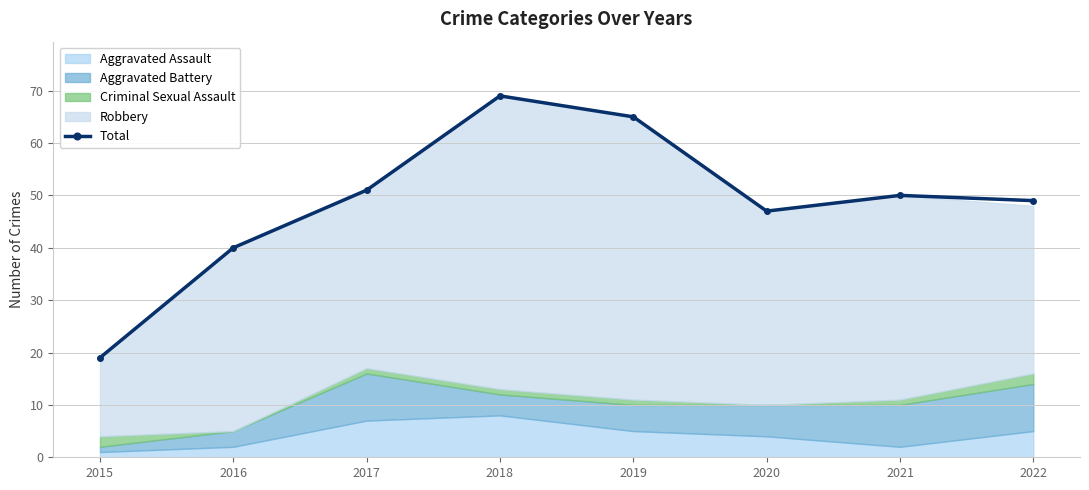

At which category does the data reach its first local valley?

2020